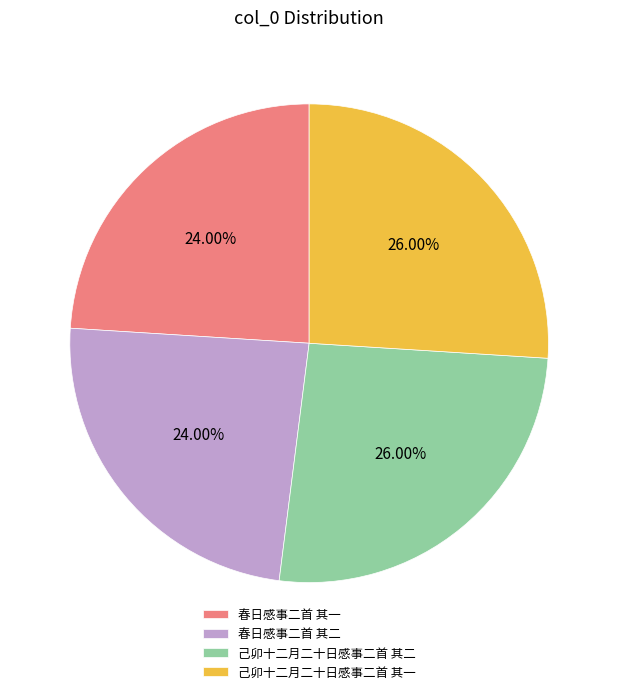

To the nearest percent, what portion does 己卯十二月二十日感事二首 其一 represent?

26%